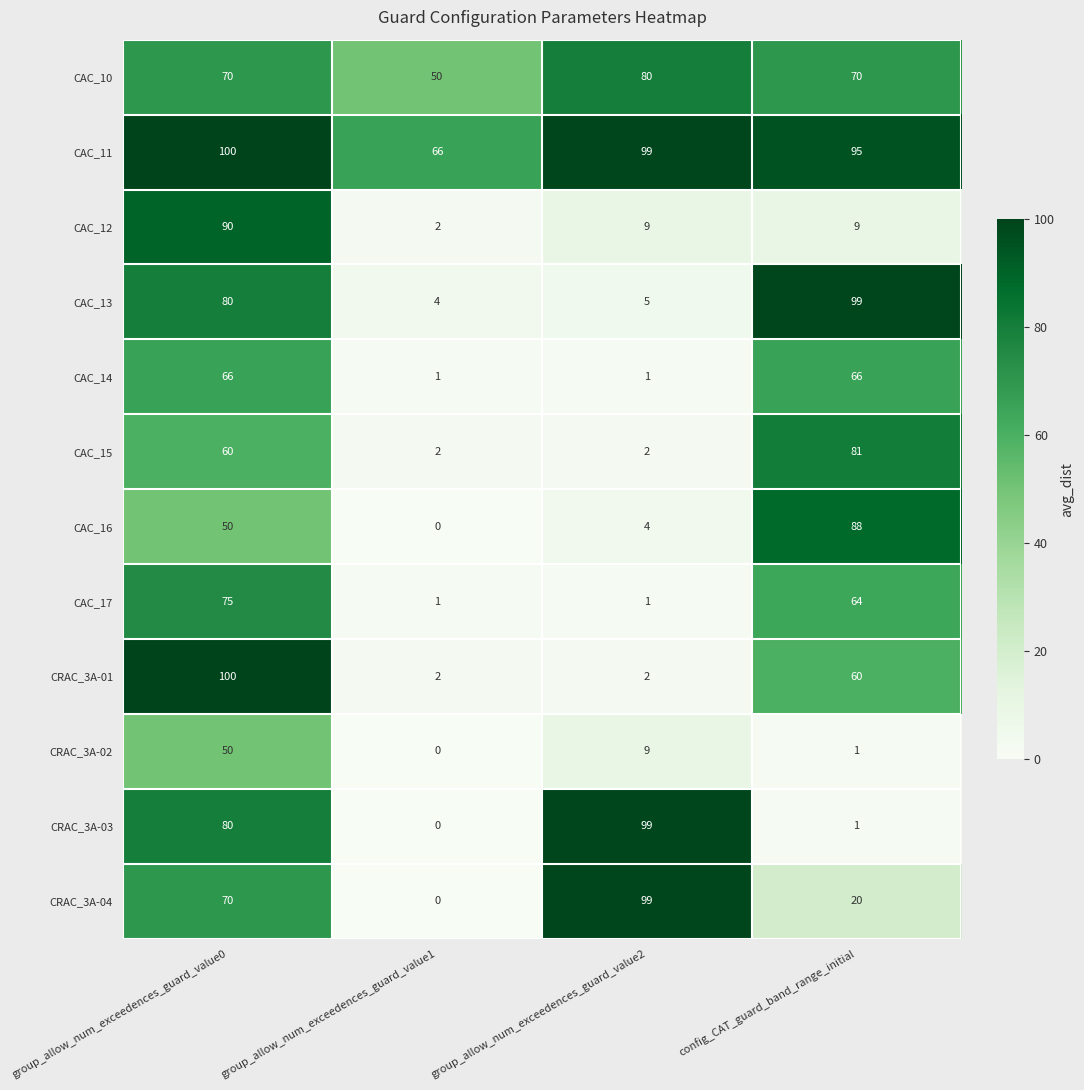

At how many categories does at least one series exceed 11?

4